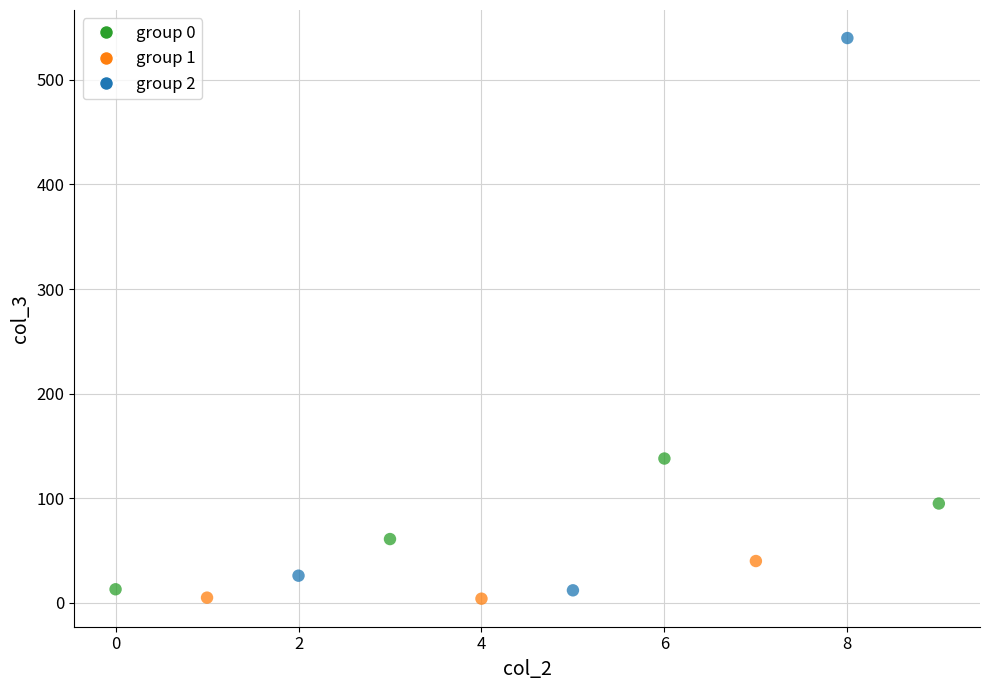

What is the range of Y values (max minus min)?

536